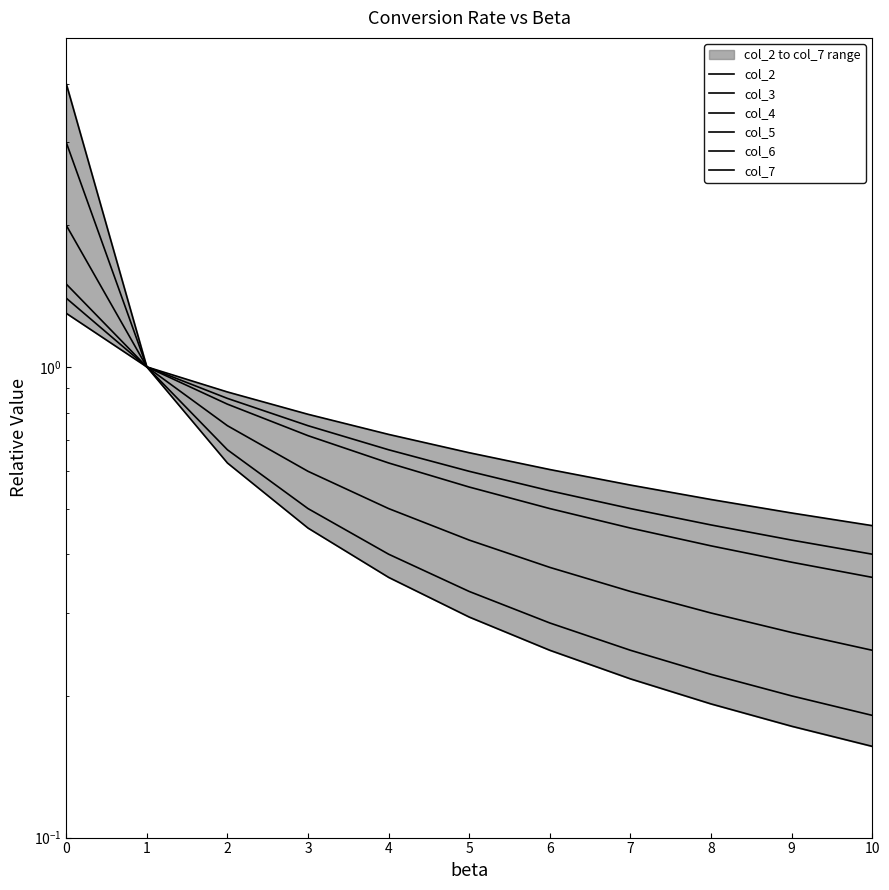

What is the spread (max minus min) of values at 0?

2.7